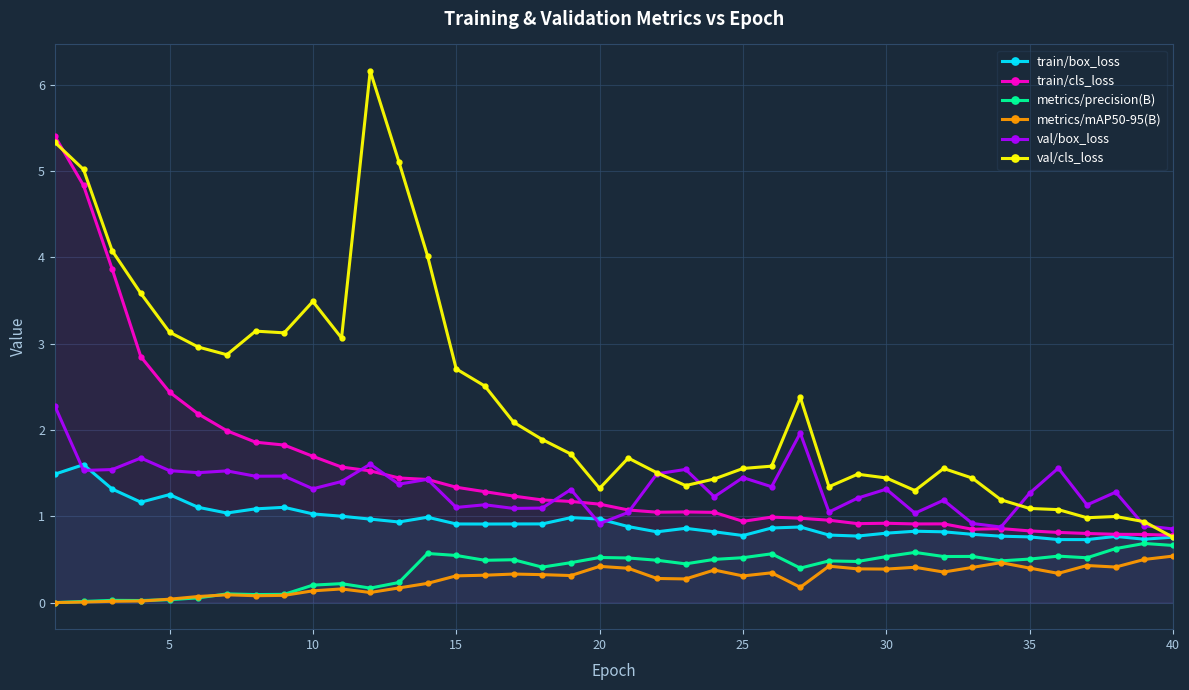

True or false: metrics/precision(B) has more than 0 points higher than both neighbors.

True